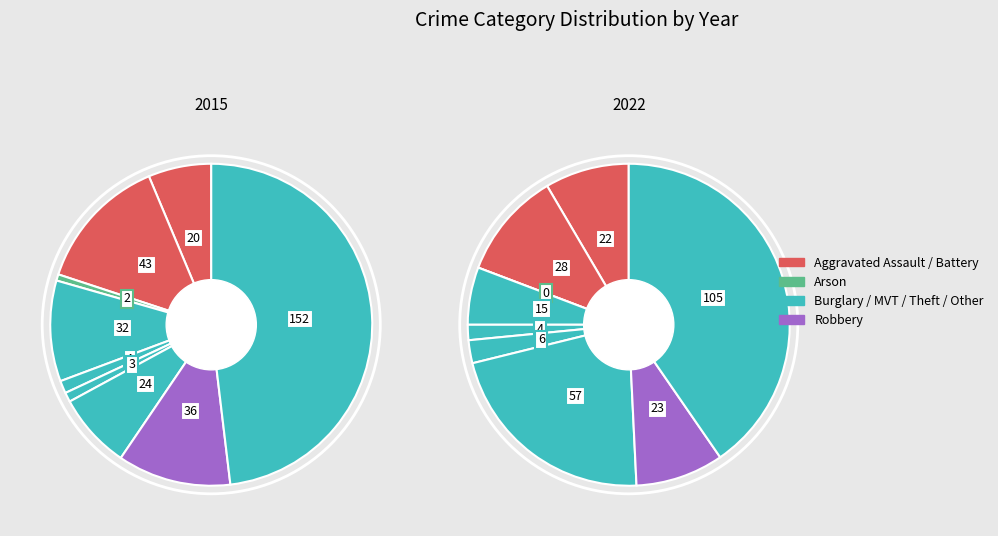

To the nearest percent, what is the average slice percentage?

11%